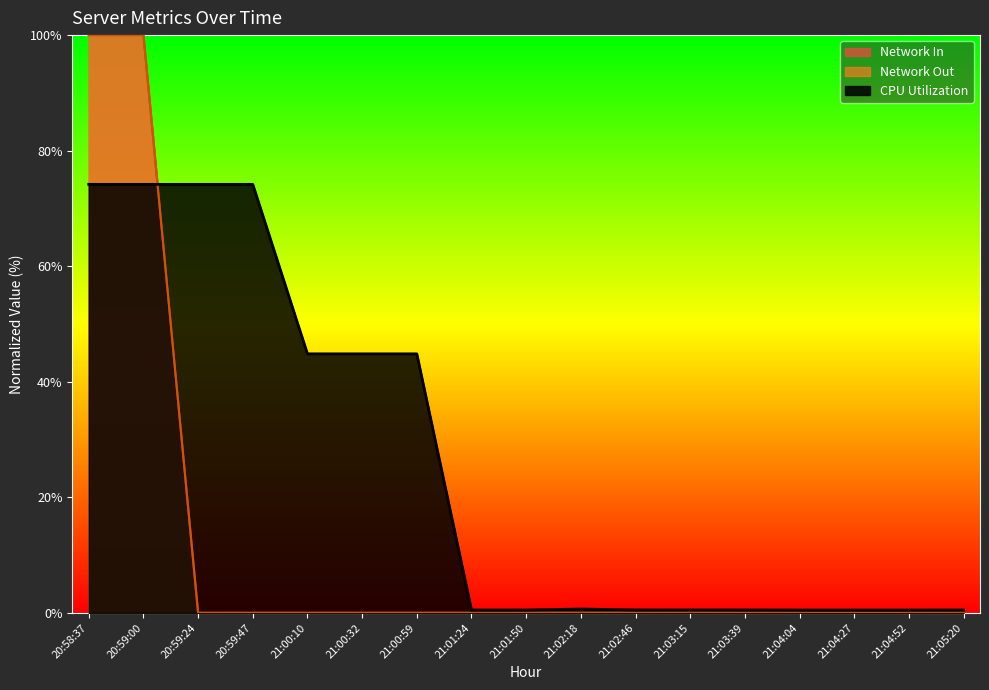

Which series has the largest total across all categories?

CPU Utilization